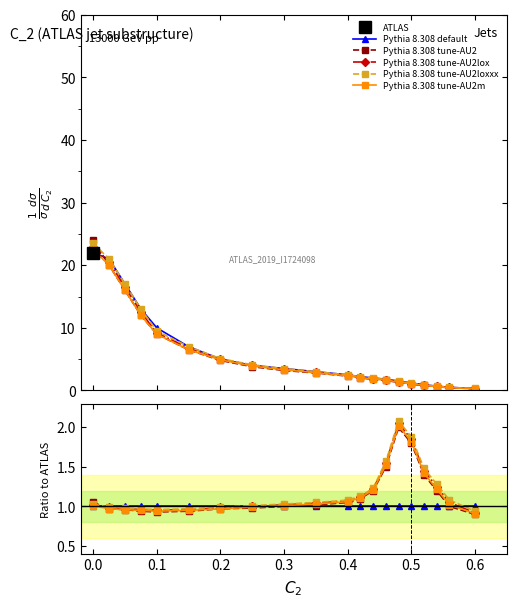

True or false: Pythia 8.308 tune-AU2lox has a value of 0.5 at 0.4.

False